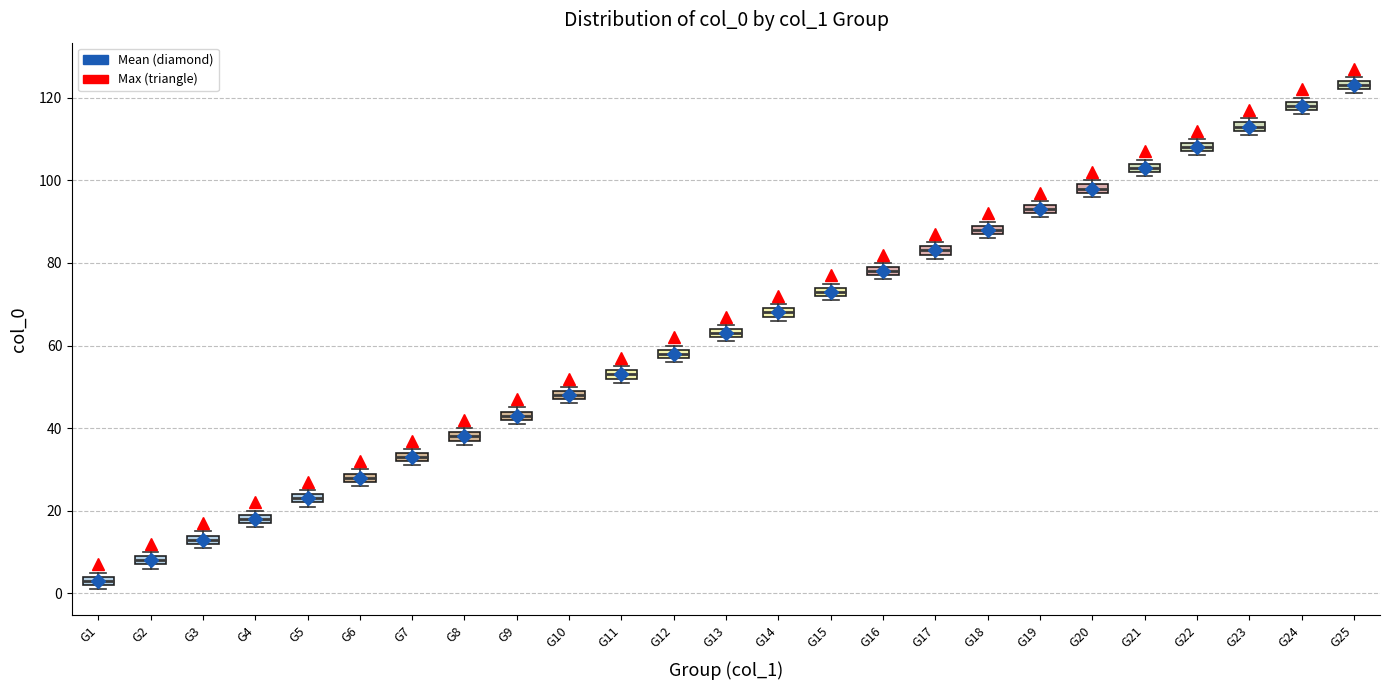

Where is the lower edge of the box for G10 on the y-axis? The values are not printed on the chart, so give them approximately, as read against the axis.

48